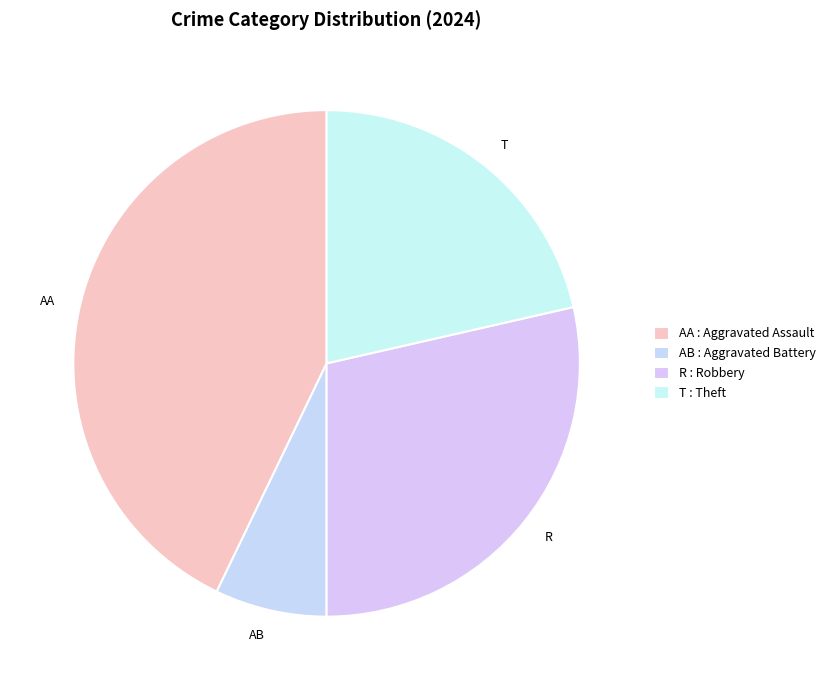

How many slices are in this pie chart?

4